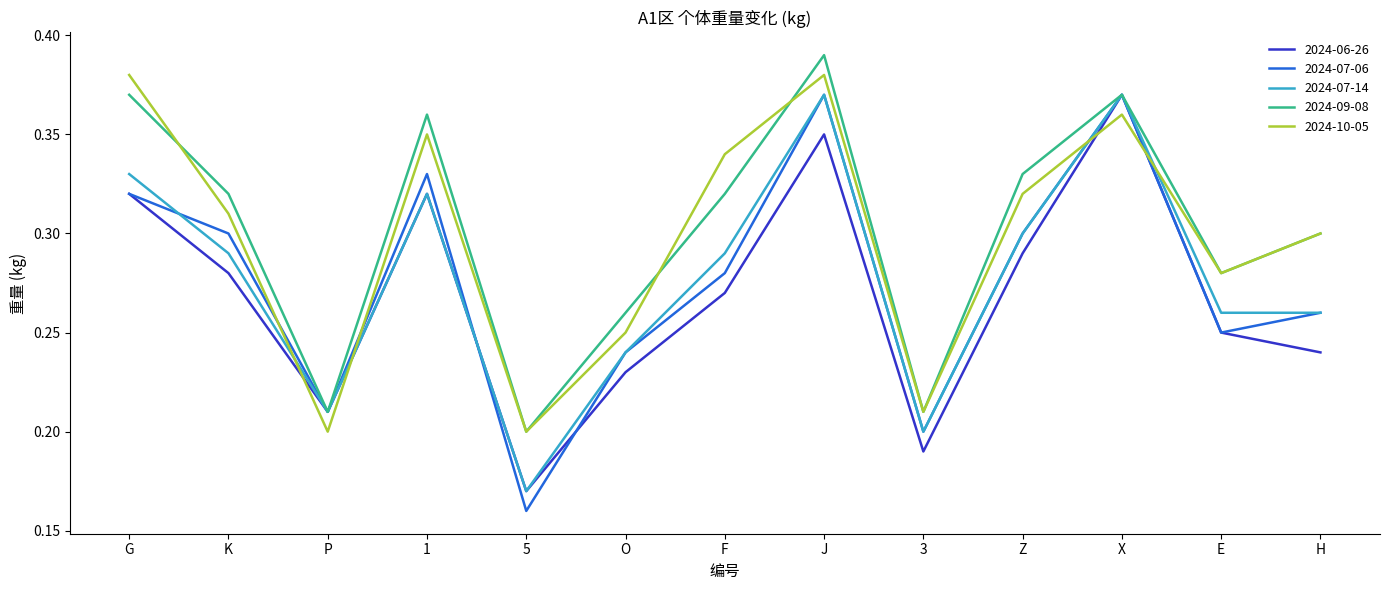

At which category does the chart reach its peak across all series?

J